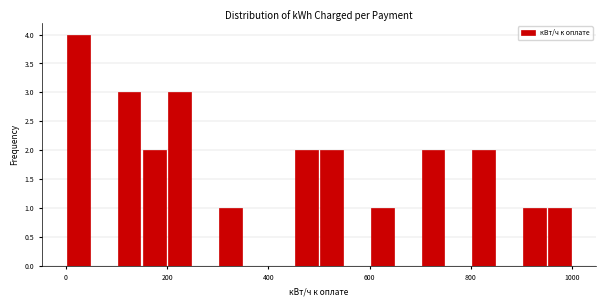

Read against the x-axis, roughly where is the centre of the tallest bar?

20